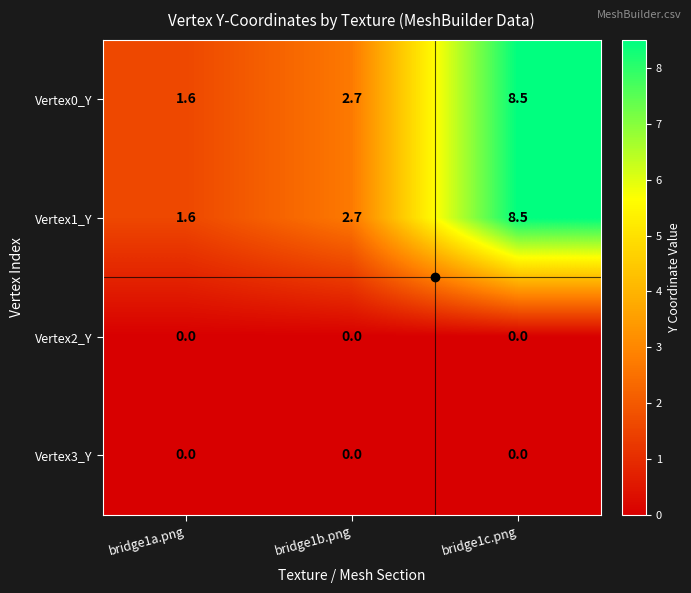

At which category is the sum across all series the highest?

bridge1c.png